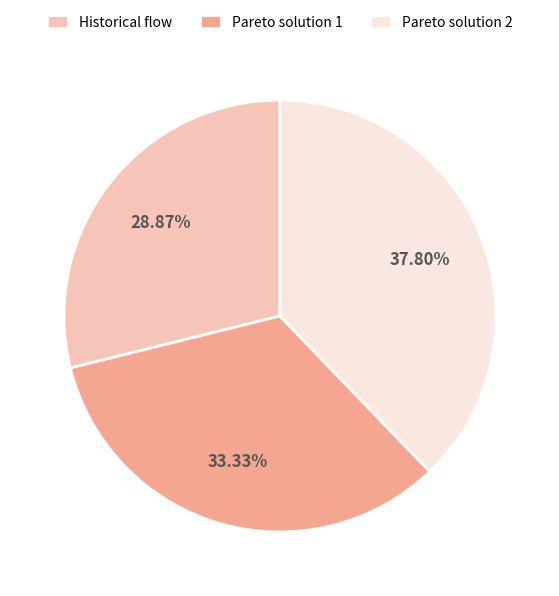

To the nearest percent, what portion does Pareto solution 1 represent?

33%